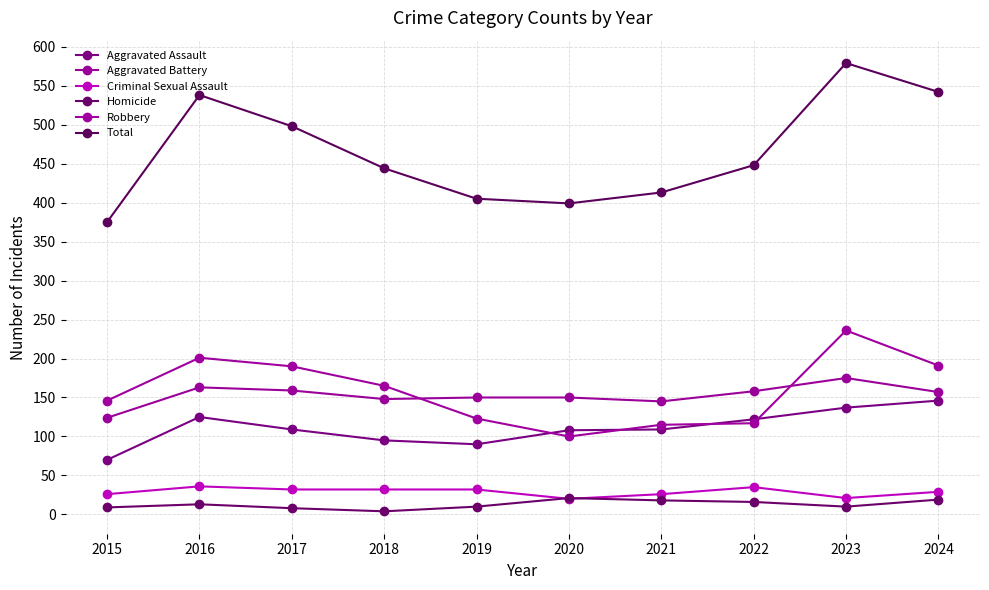

How many data points does each series have?

10